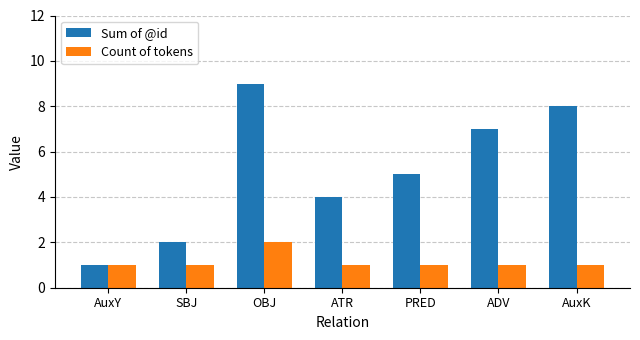

List the series in order of their overall mean, lowest first.

Count of tokens, Sum of @id